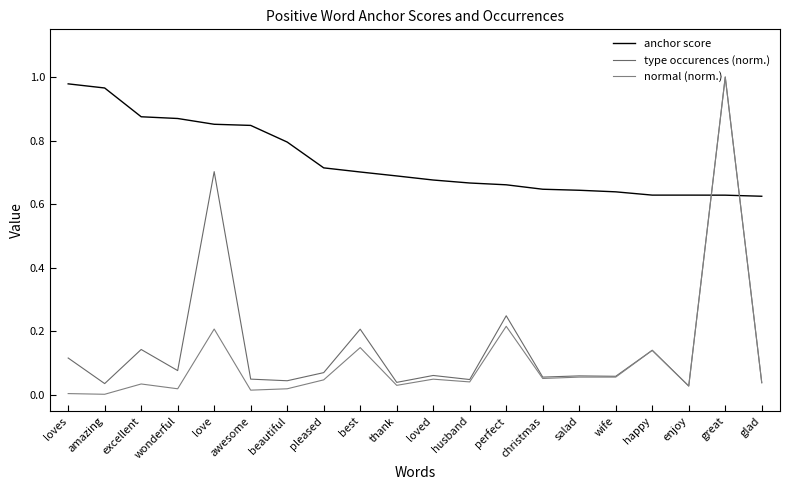

True or false: type occurences (norm.) and normal (norm.) intersect in this chart.

False